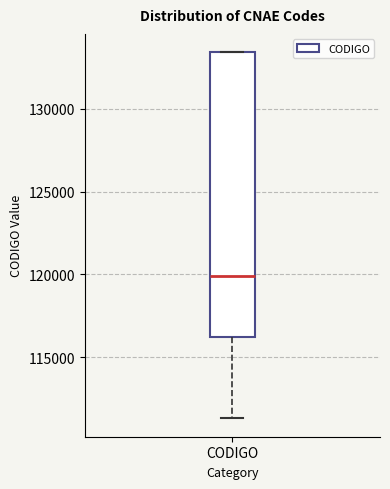

Where is the lower edge of the box for CODIGO on the y-axis? The values are not printed on the chart, so give them approximately, as read against the axis.

116000